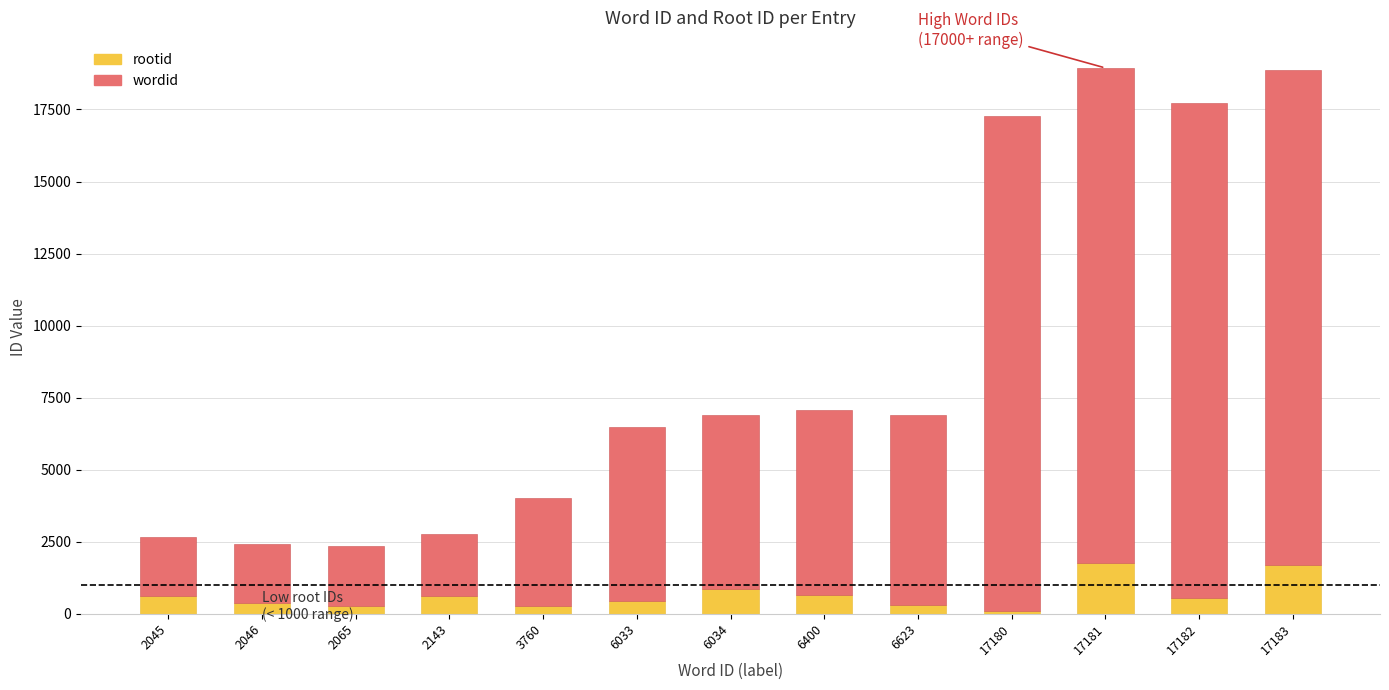

What is the highest value of the rootid series?

1758